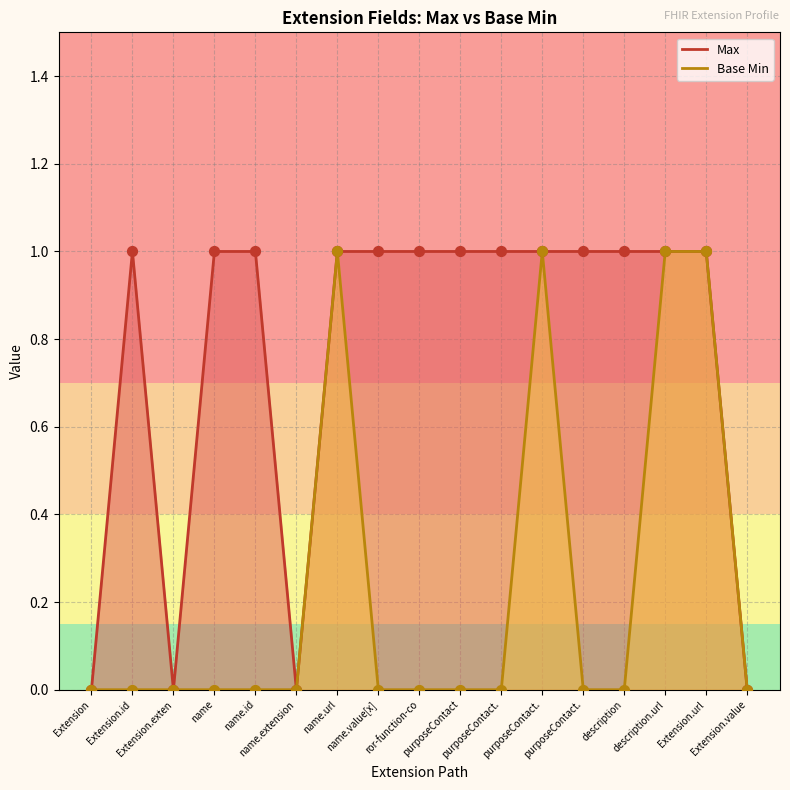

What are all the series names shown in the legend?

Max, Base Min